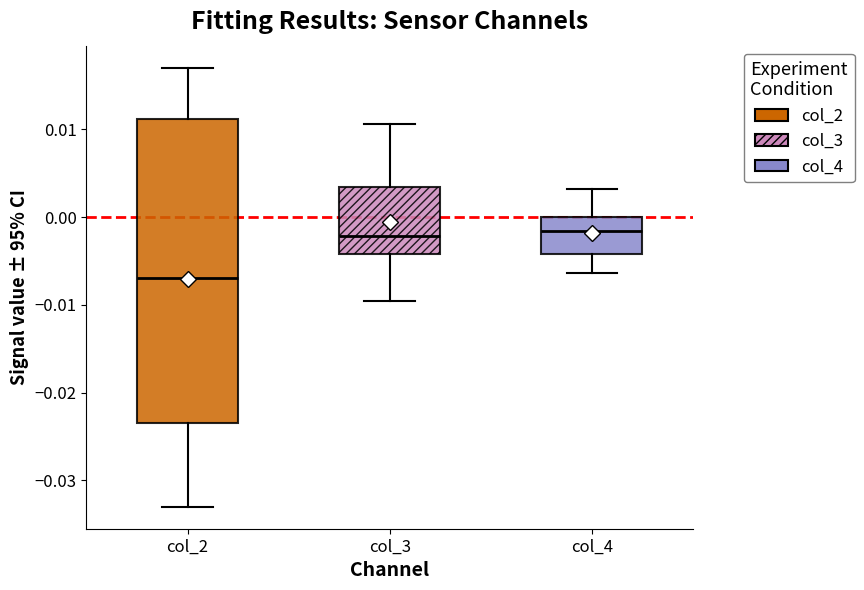

Reading left to right, read every box against the y-axis: the position of its median line, the range the box covers, and the ends of its whiskers. The values are not printed on the chart, so give them approximately, as read against the axis.

col_2: median -0.007, box -0.023 to 0.011, whiskers -0.033 to 0.017
col_3: median -0.002, box -0.004 to 0.003, whiskers -0.010 to 0.011
col_4: median -0.002, box -0.004 to 0.000, whiskers -0.006 to 0.003